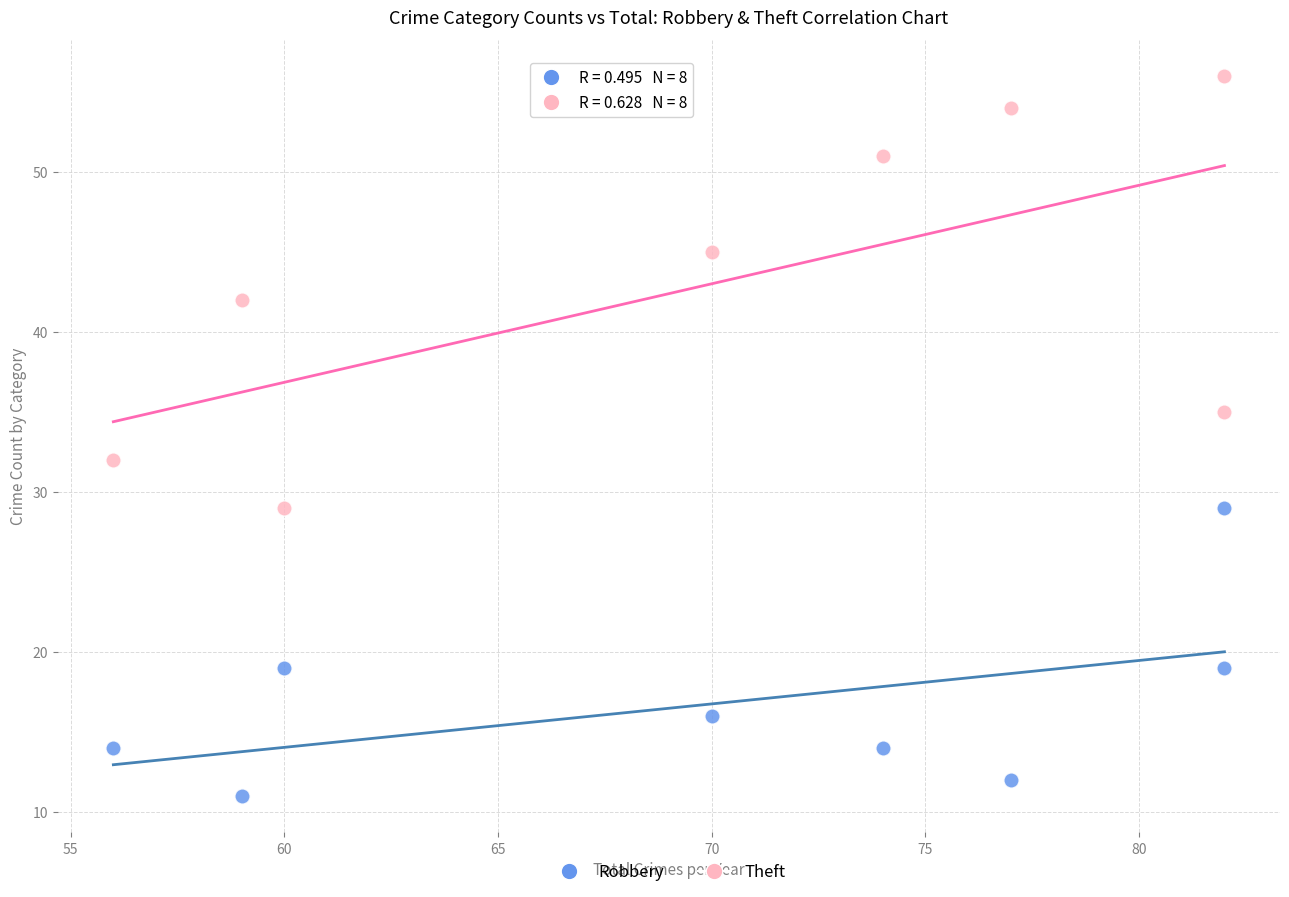

Which series contains the lowest Y value?

Robbery